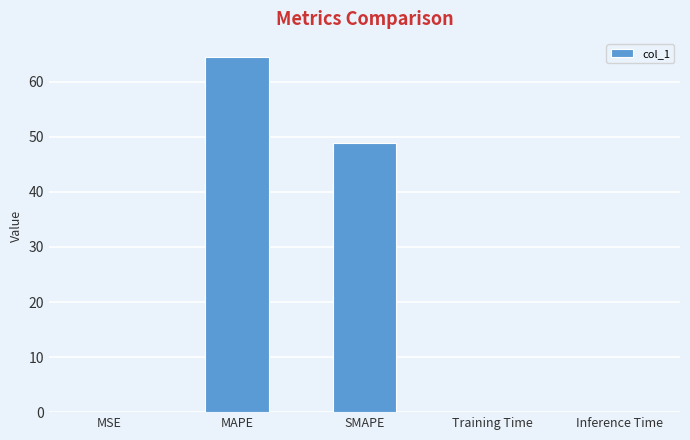

Which has a higher value, SMAPE or MSE?

SMAPE